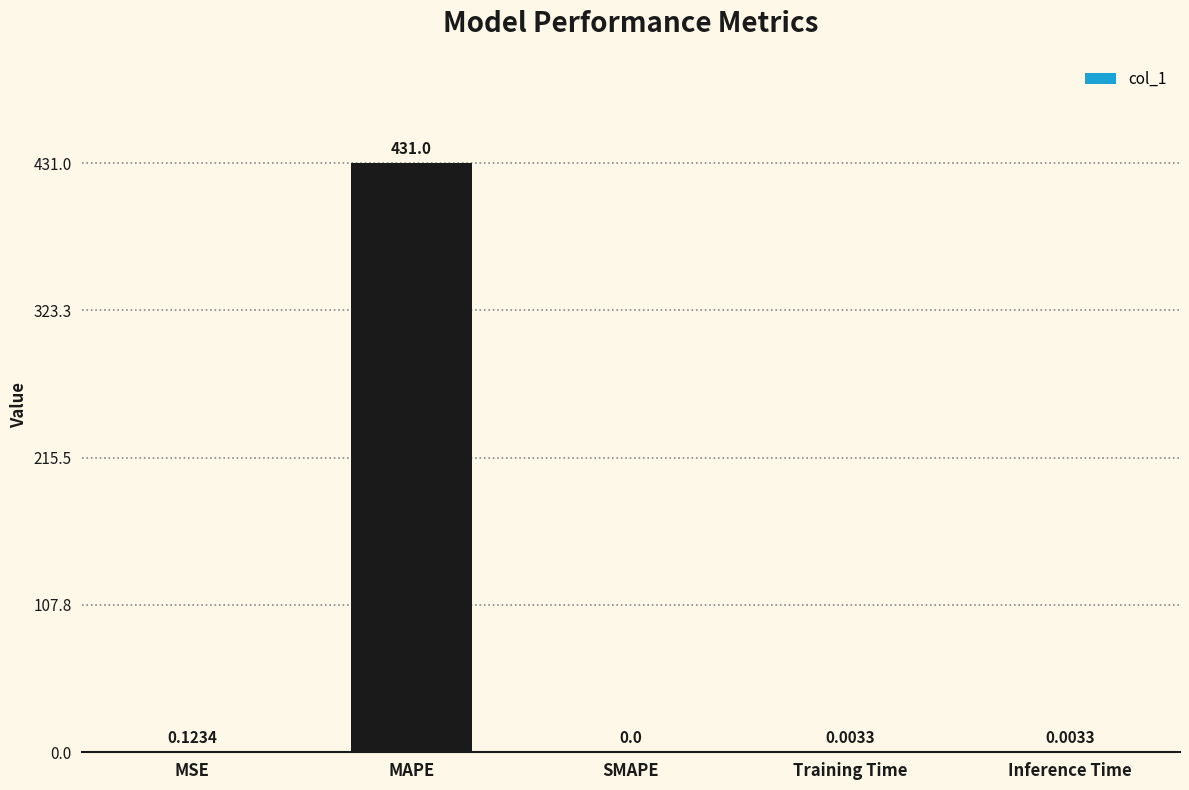

What is the average value?

86.2